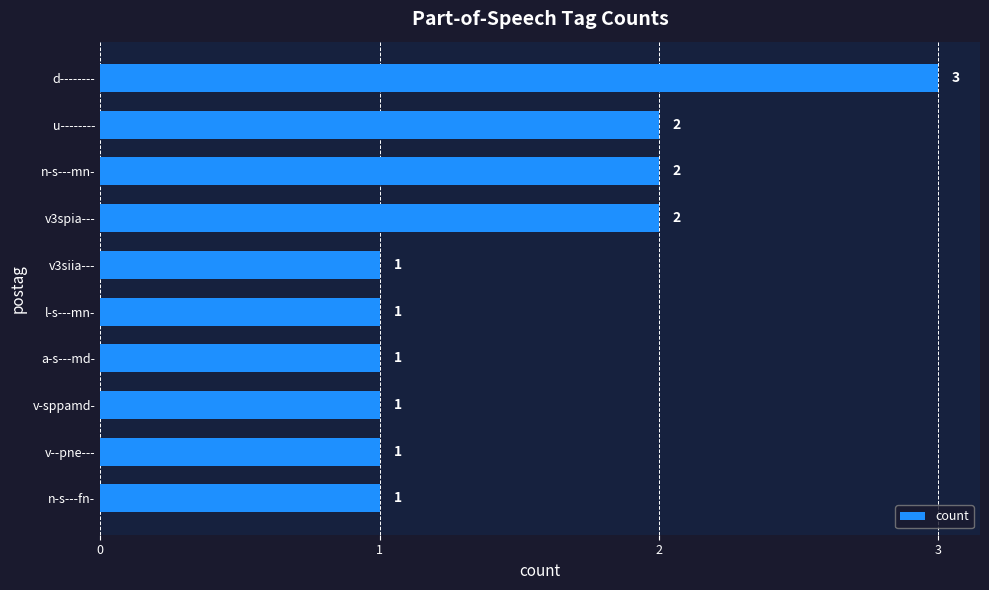

How many series are shown in this chart?

1